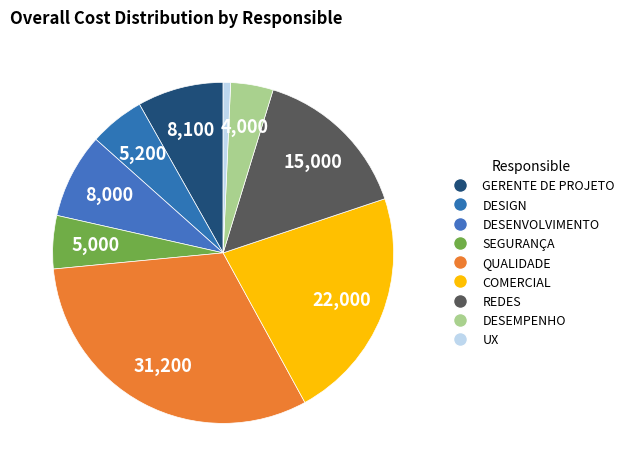

Does any single category account for the majority?

No